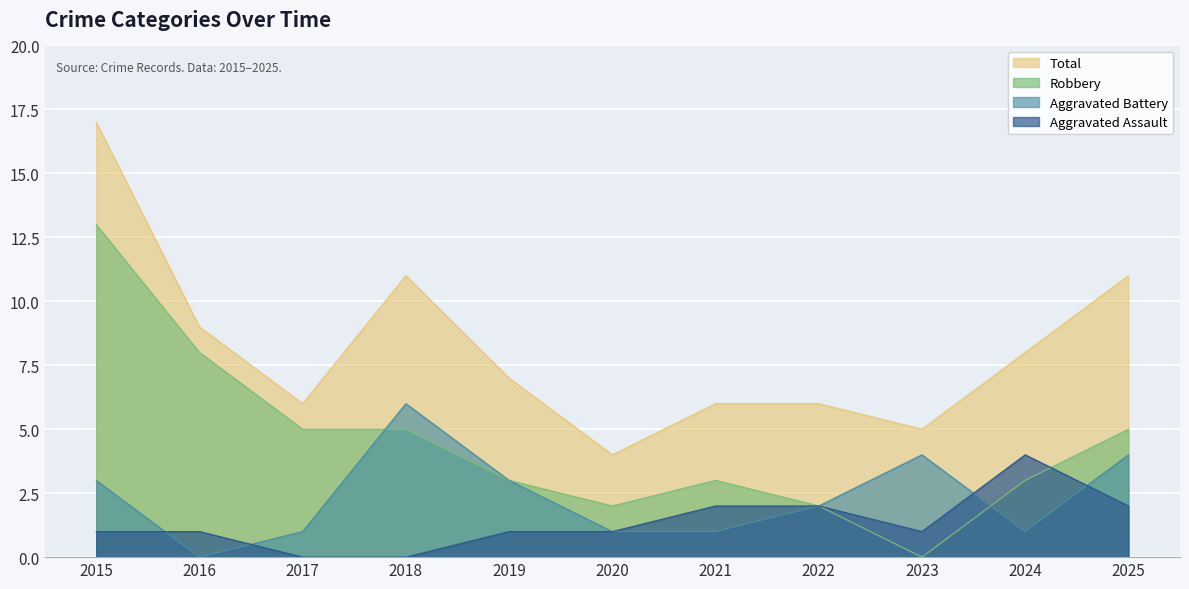

What is the average value of the Aggravated Assault series?

1